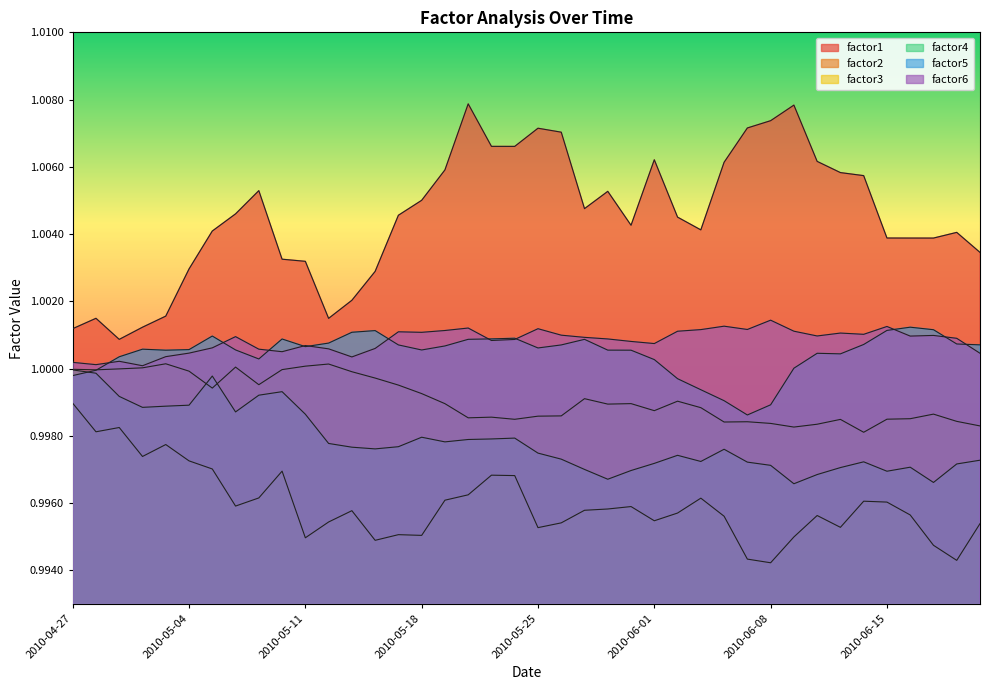

True or false: factor4 and factor3 cross at least once.

False